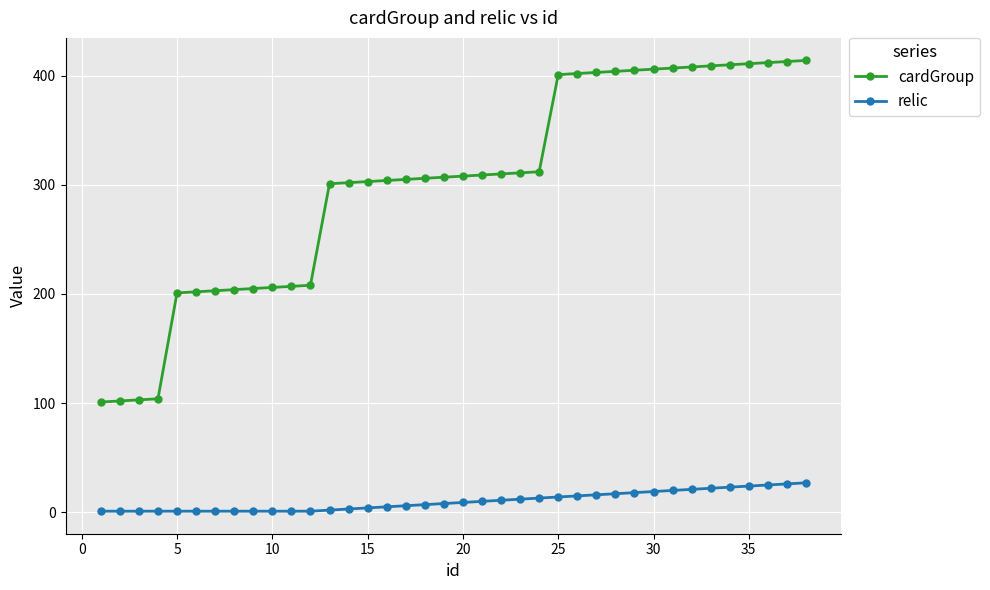

What is the maximum value shown in the chart?

414